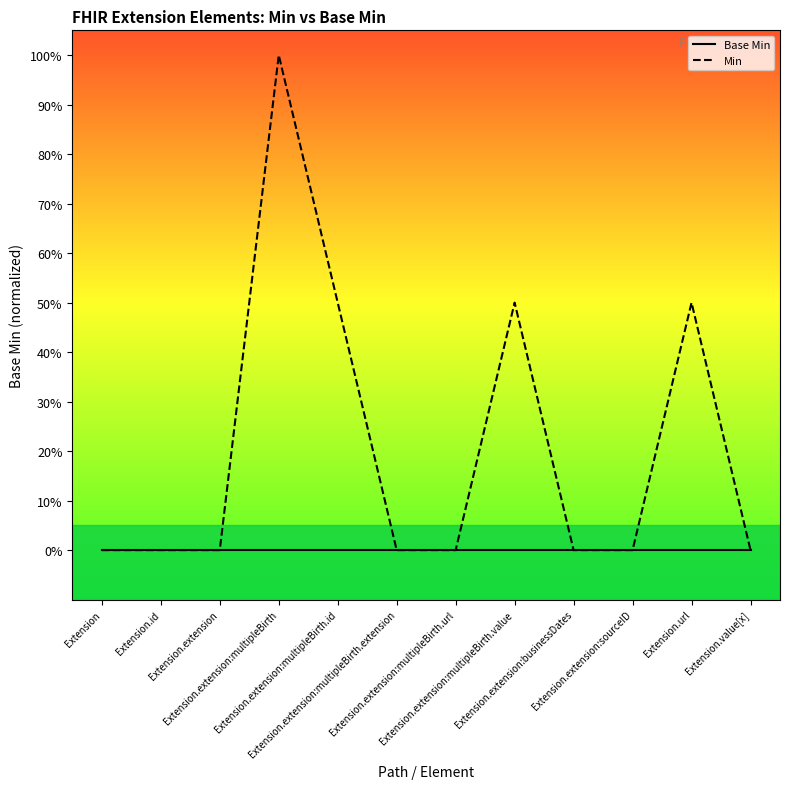

What is the label of the 10th point from the right?

Extension.extension